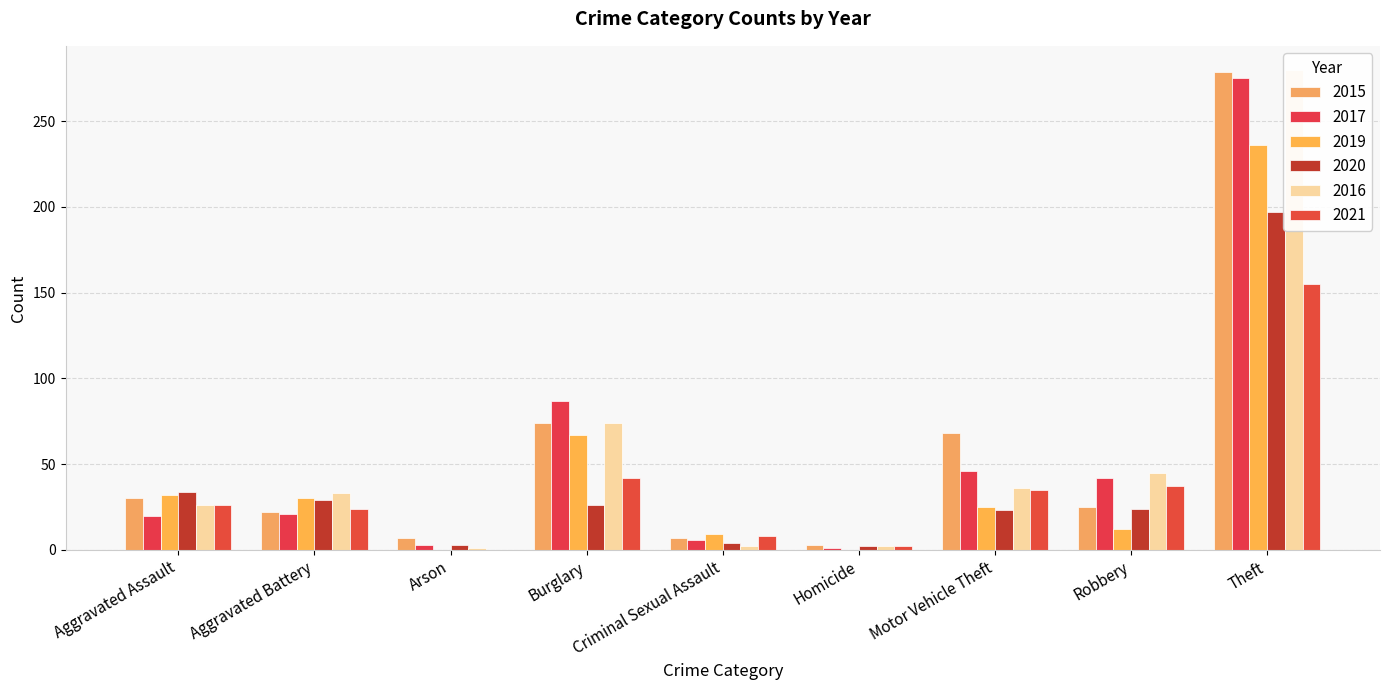

What is the value of the 2020 bar at the 3rd from the left?

3